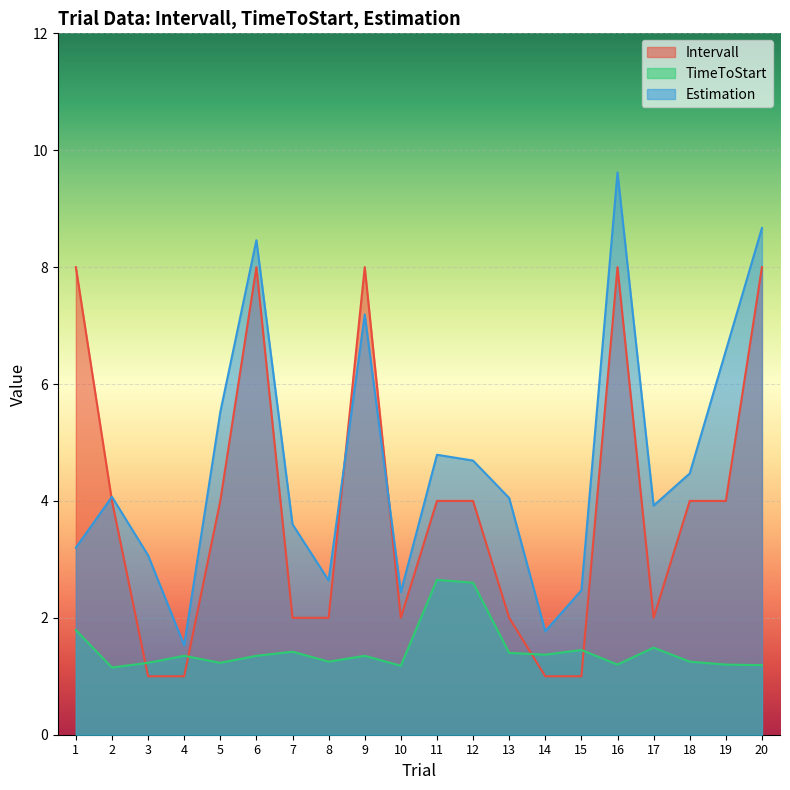

Which category has the lowest value in the TimeToStart series?

2